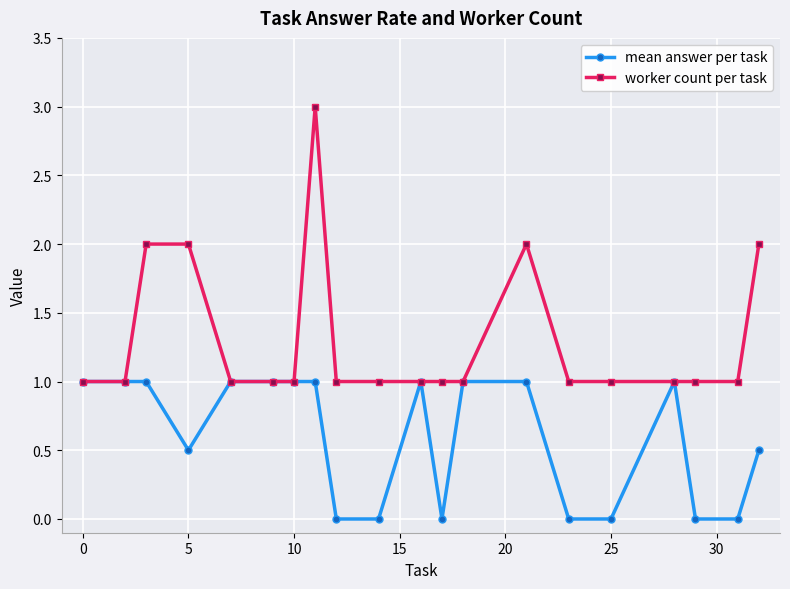

Which series has the largest range (max minus min)?

worker count per task